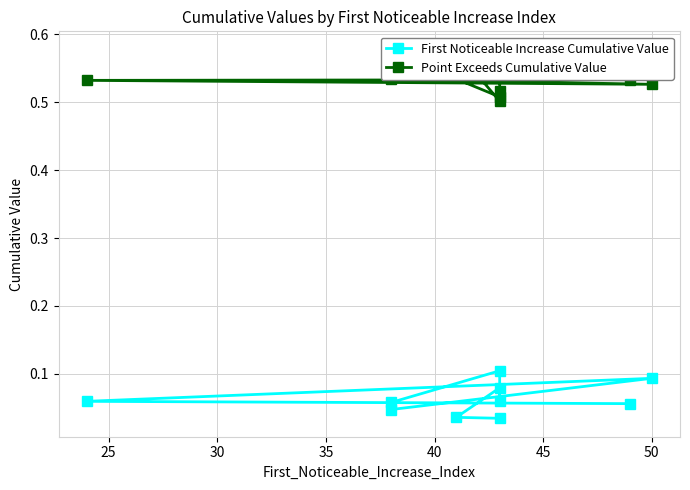

Which series changed the most between 30 and 40?

Point Exceeds Cumulative Value